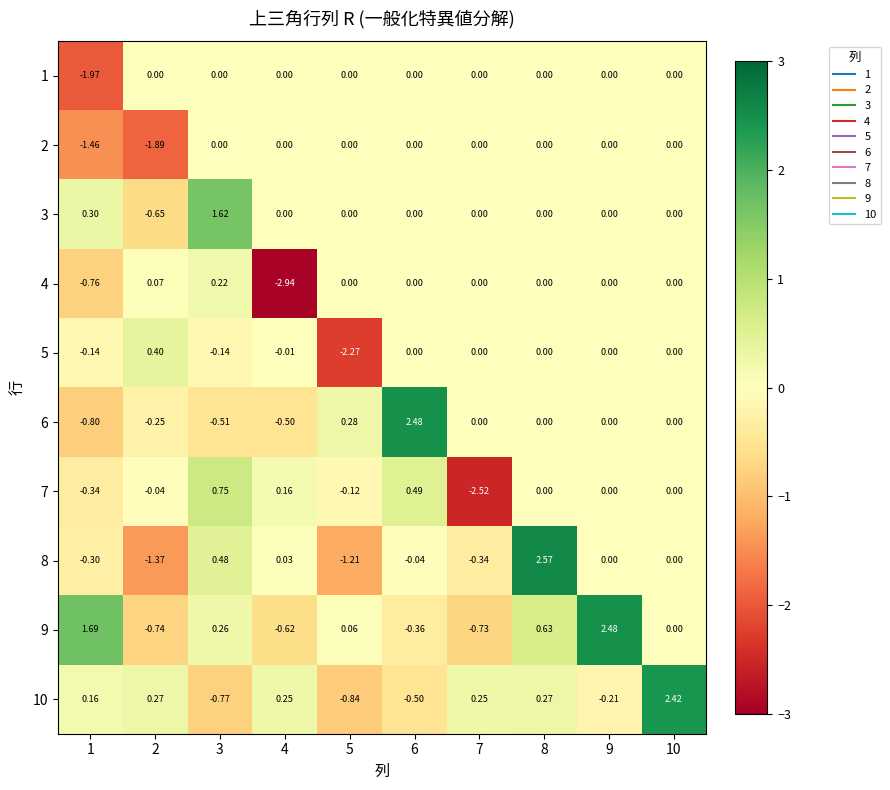

Is the value of 3 at 8 greater than the value of 5 at 5?

Yes